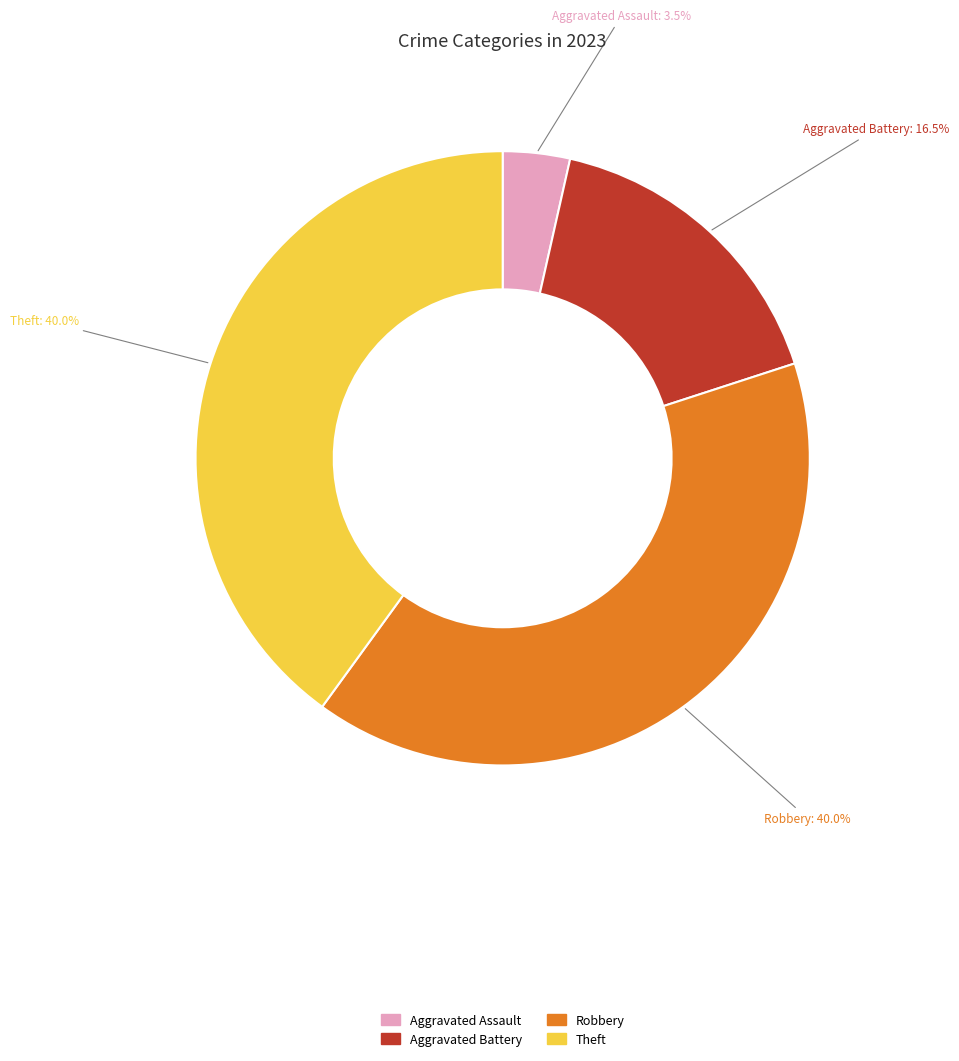

Is there a majority slice in this chart?

No